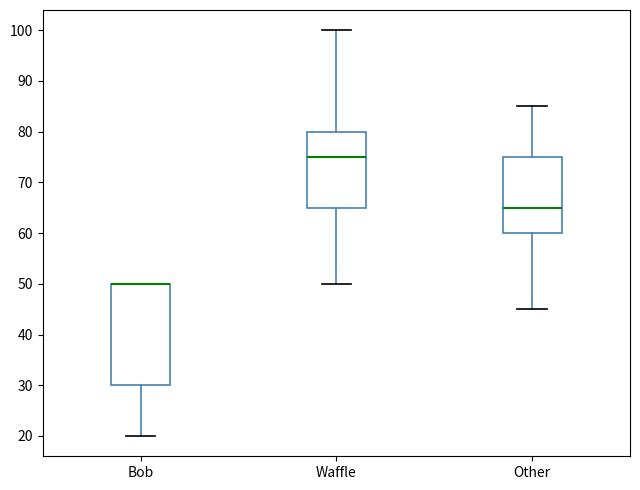

Reading left to right, transcribe this box plot: for each box, give where its median line is, the range the box spans, and where its two whiskers end, as read against the y-axis. The values are not printed on the chart, so give them approximately, as read against the axis.

Bob: median 50 (drawn on the box's upper edge), box 30 to 50, whiskers 20 to 50
Waffle: median 75, box 65 to 80, whiskers 50 to 100
Other: median 65, box 60 to 75, whiskers 45 to 85